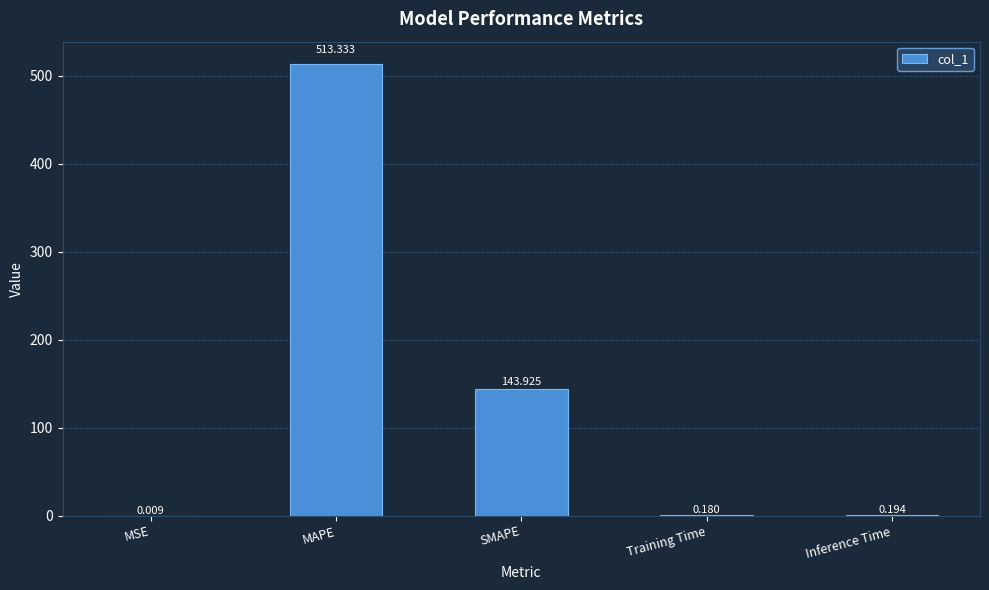

Are the bars horizontal?

No